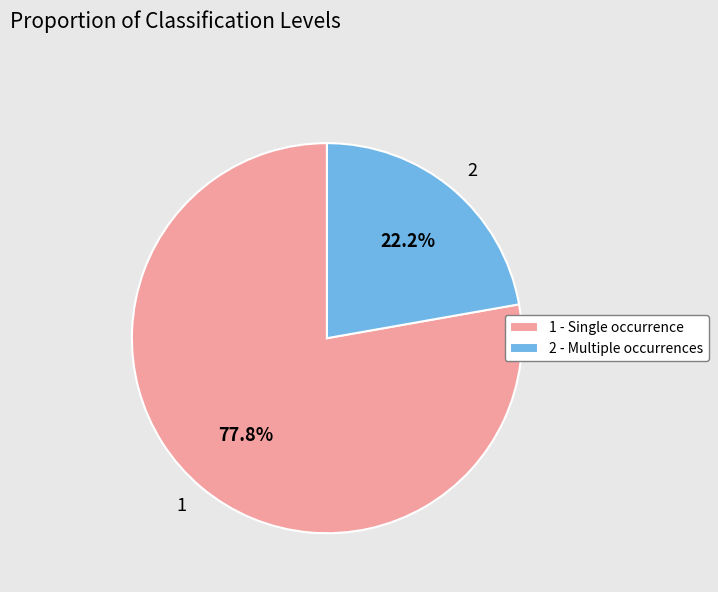

Count the number of slices in the pie.

2